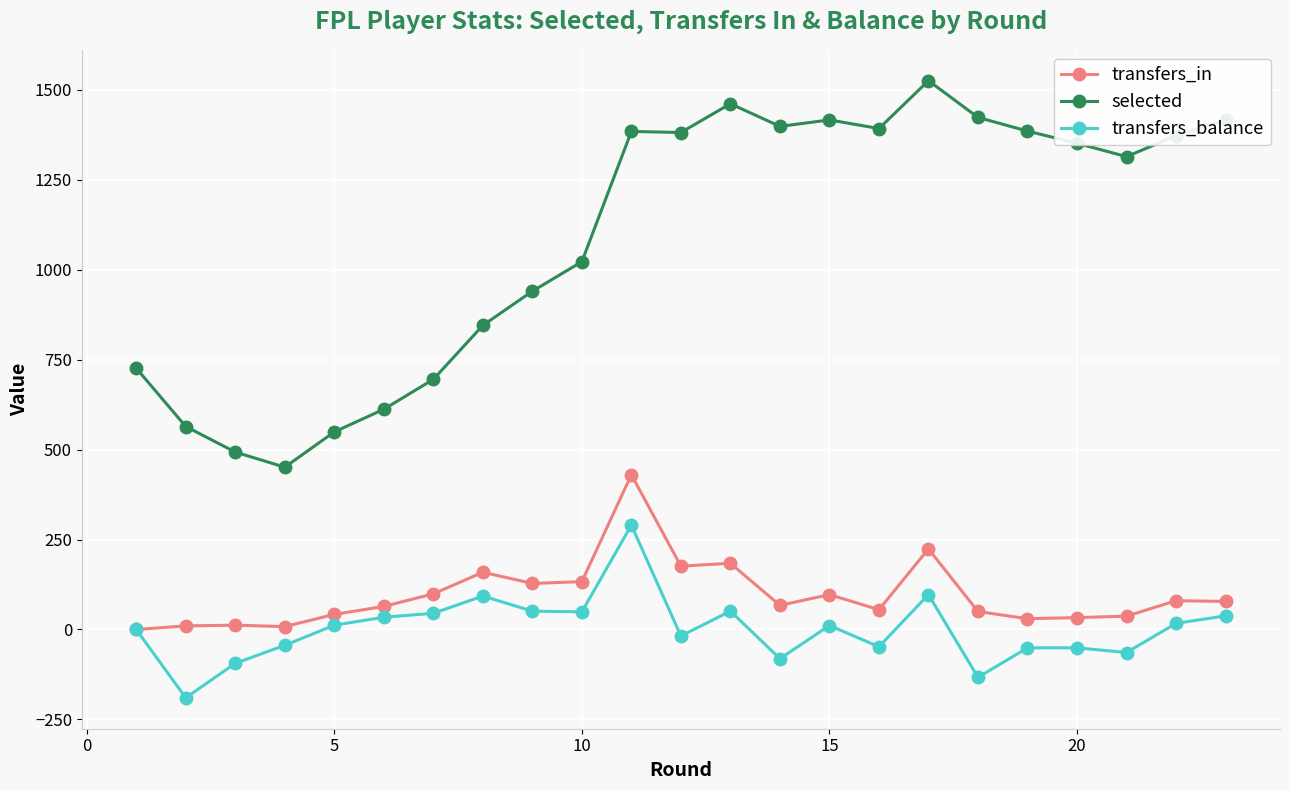

True or false: selected has more than 0 interior local peaks.

True